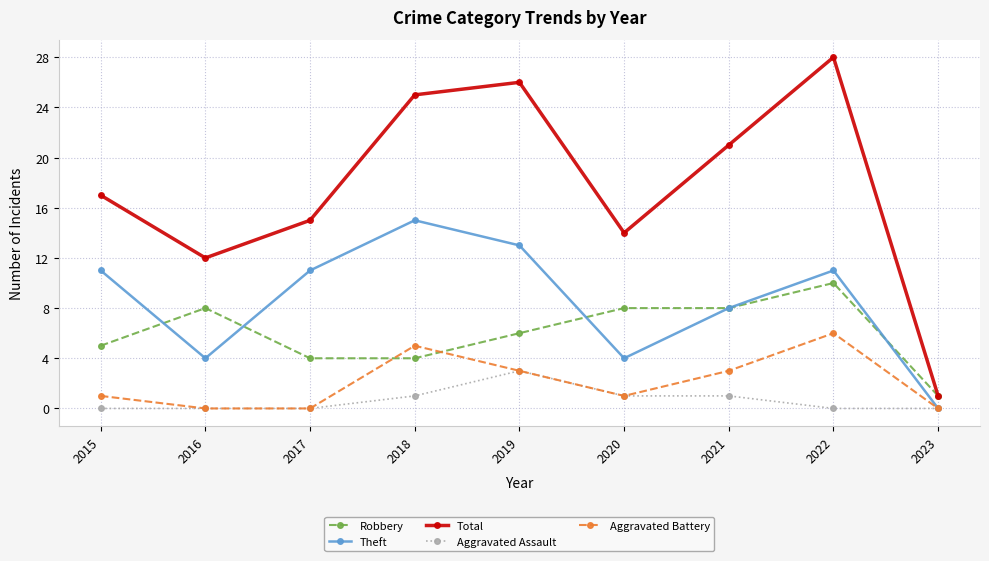

What is the value of the Theft point at the 3rd from the left?

11